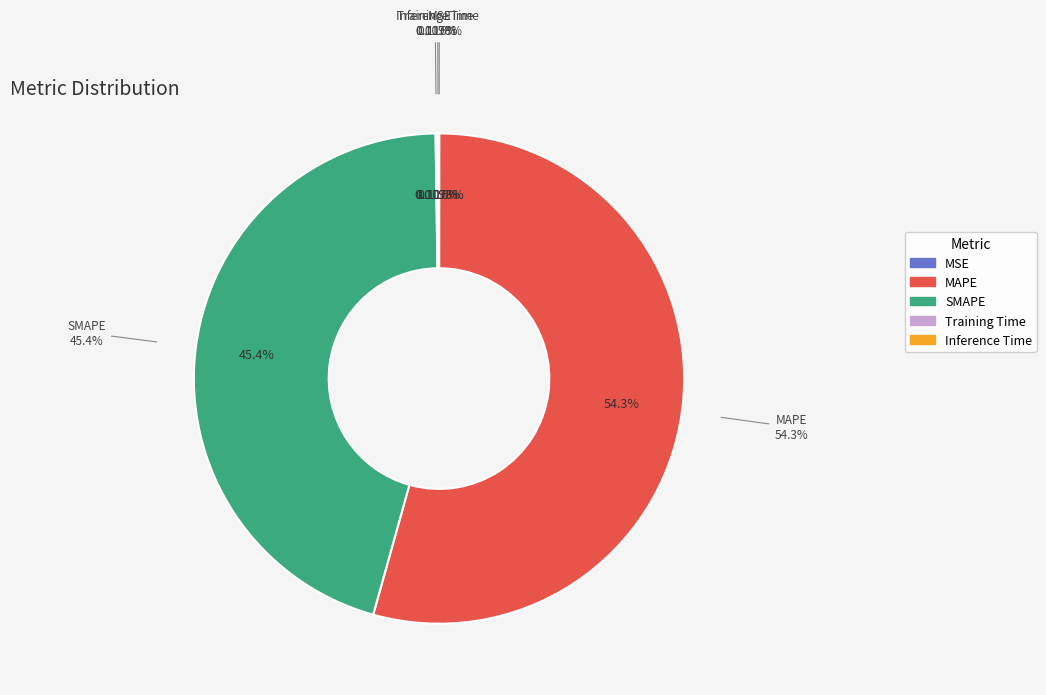

True or false: SMAPE accounts for 45% of the total.

True